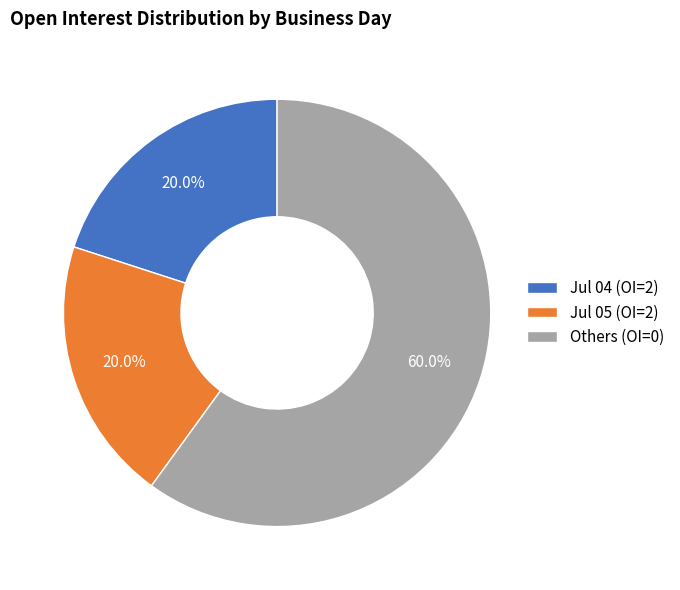

Is there a majority slice in this chart?

Yes